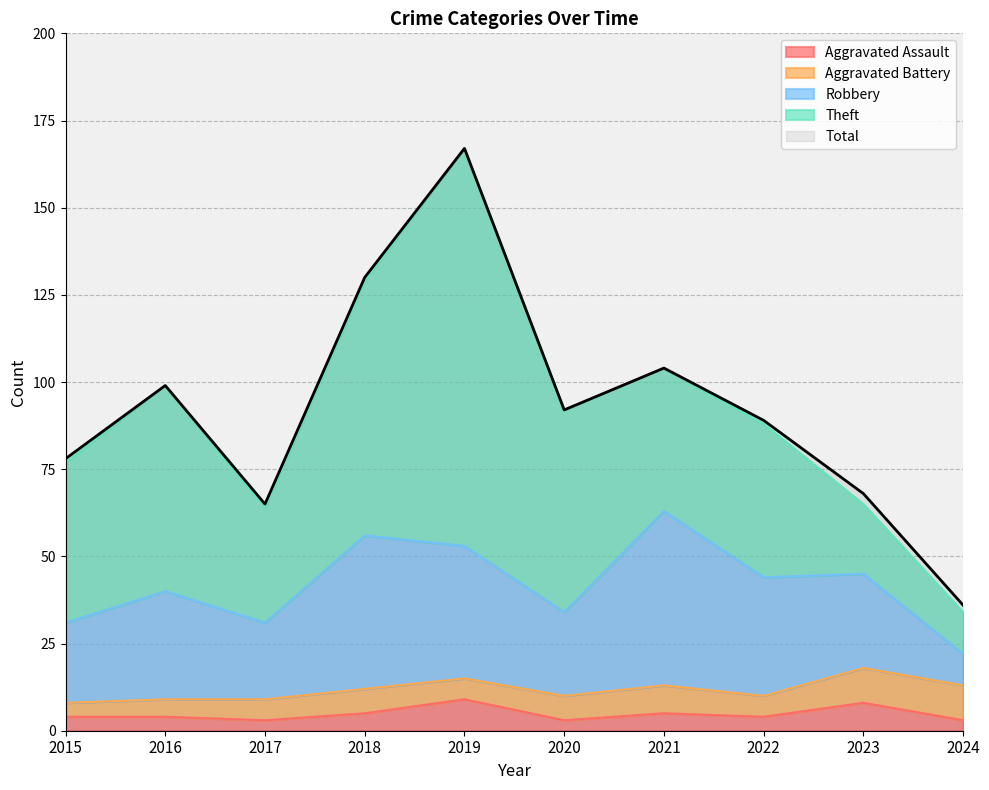

How many lines are shown in the chart?

5